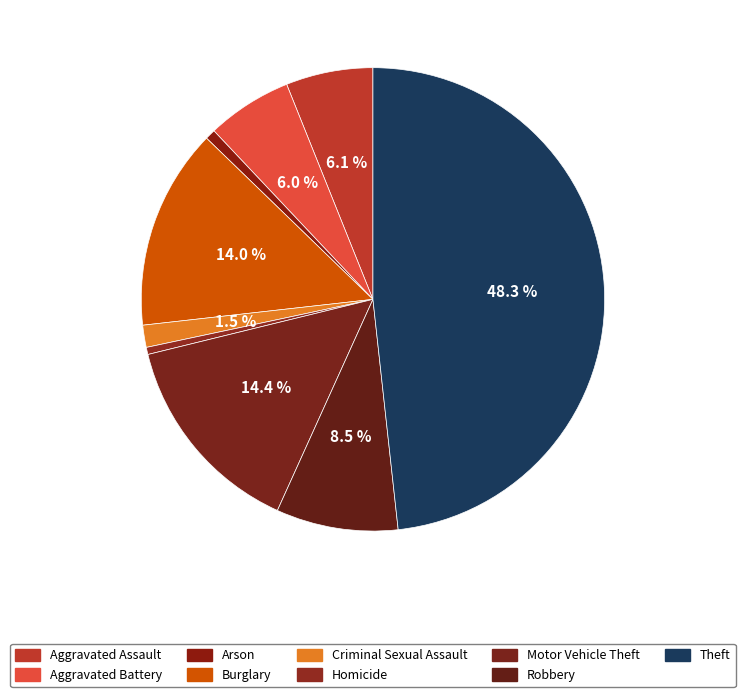

Which has a higher value, Homicide or Robbery?

Robbery